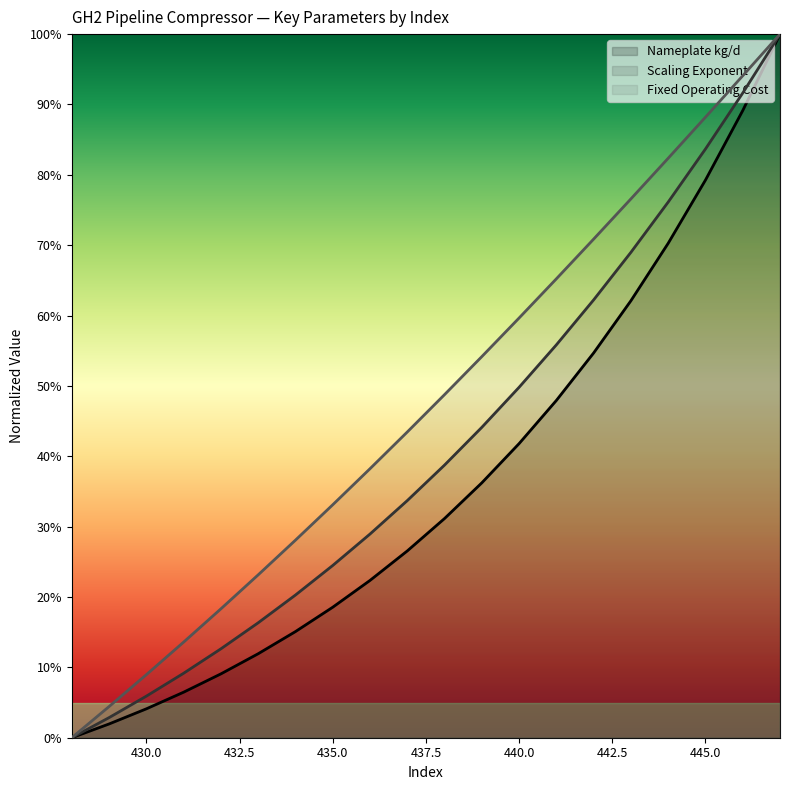

What is the maximum value for Scaling Exponent?

1.0